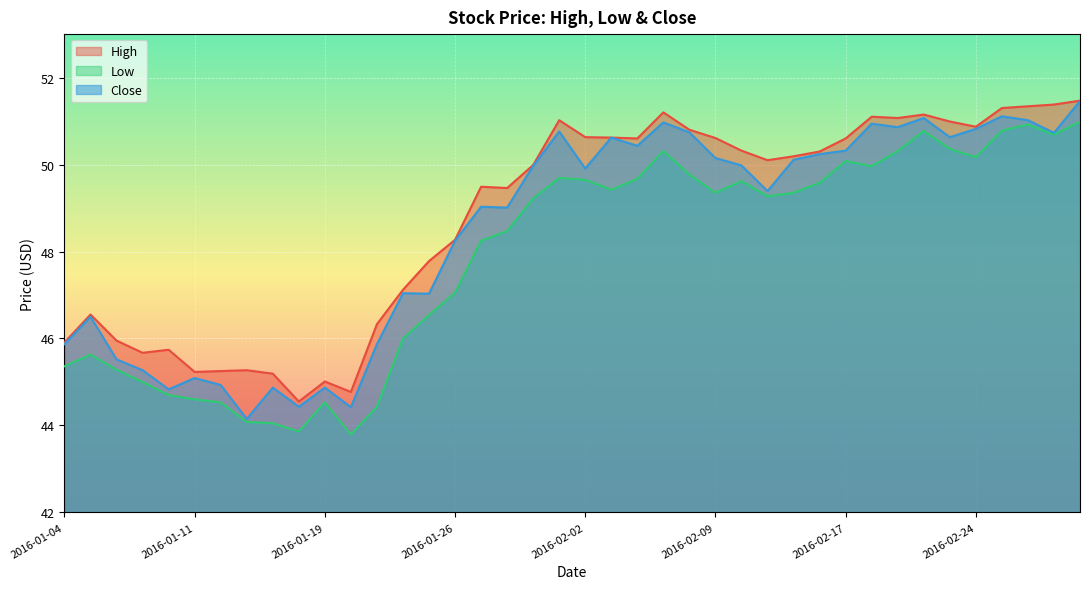

Read the Close value at 2016-02-24.

50.8